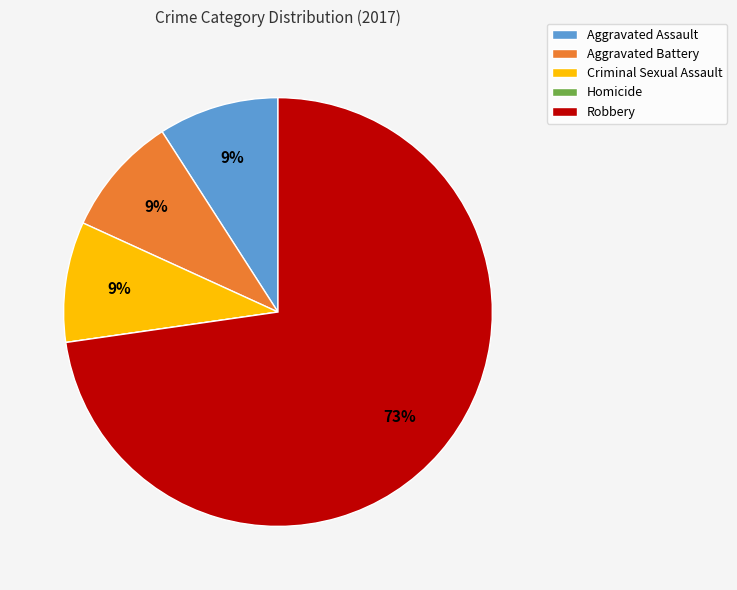

True or false: Criminal Sexual Assault accounts for 9% of the total.

True